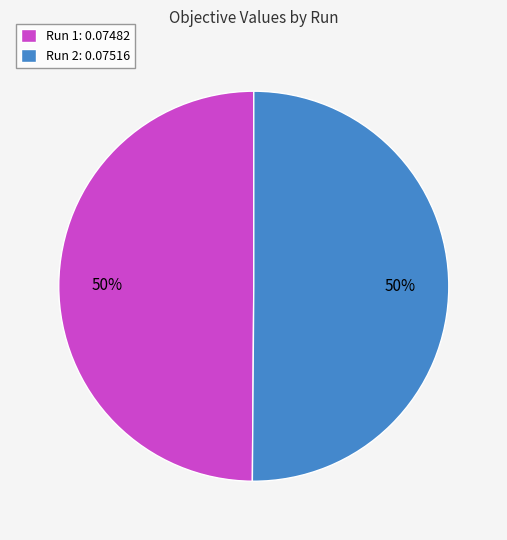

To the nearest percent, what portion does Run 2 represent?

50%